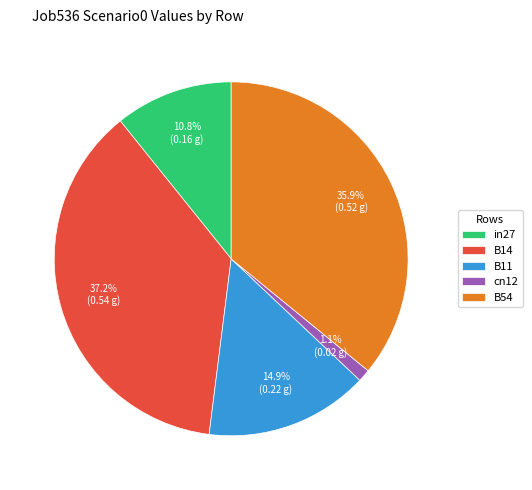

The B14 slice represents 43% of the pie. True or false?

False